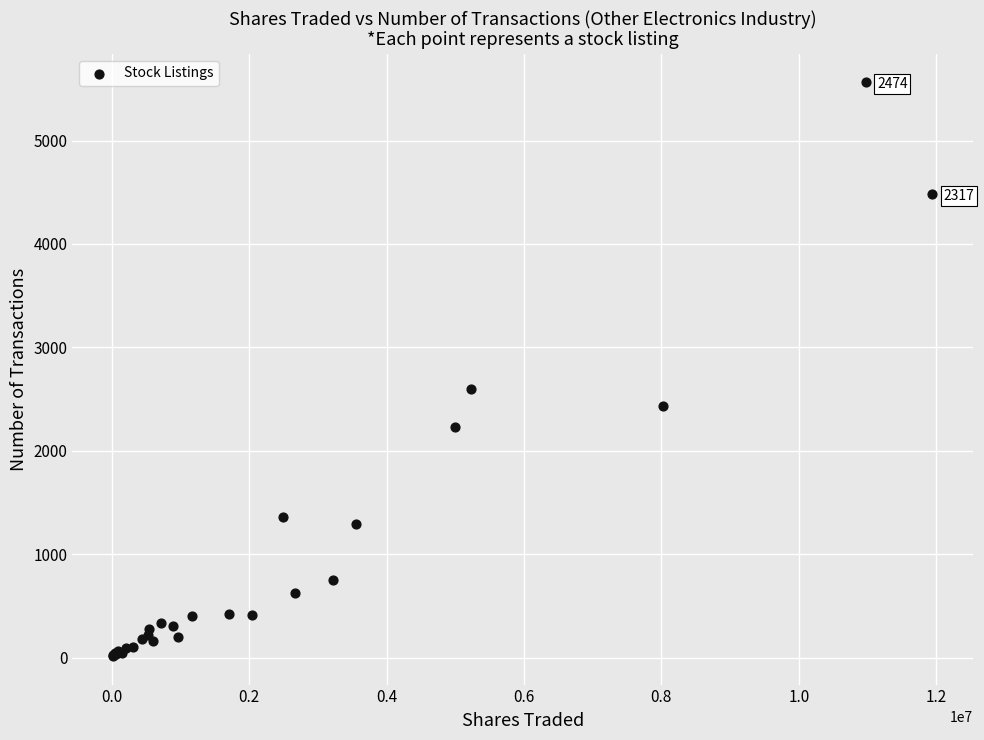

What Y value in the scatter plot is closest to 2789?

2598